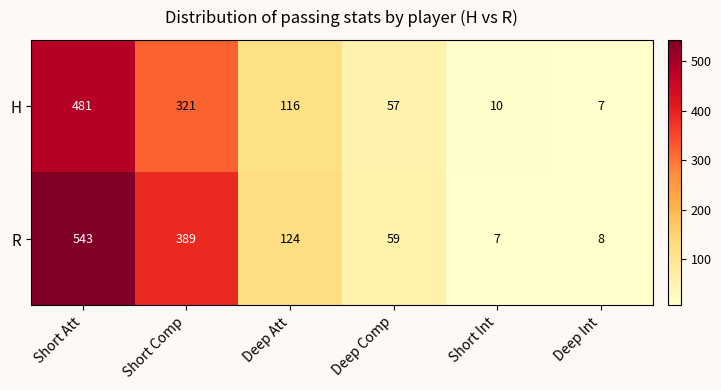

List the series in order of their peak value, highest first.

R, H